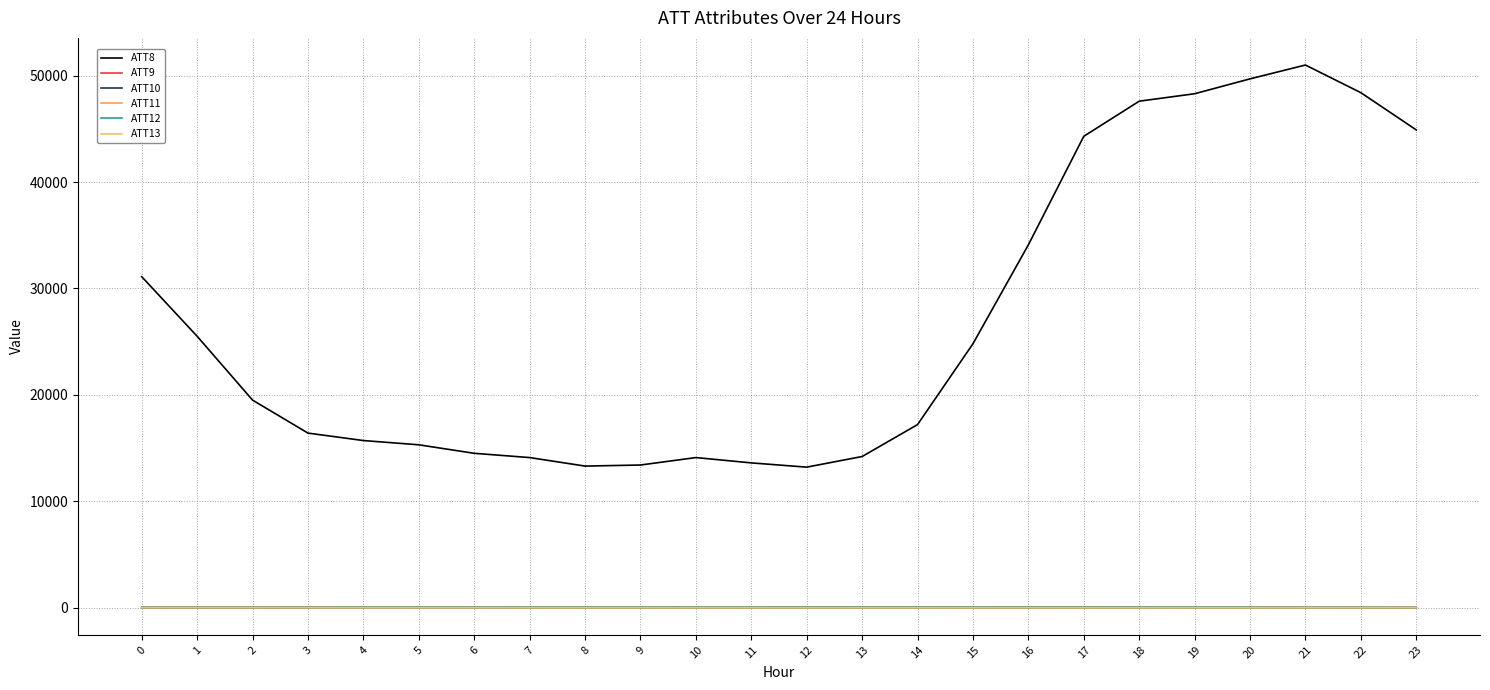

Which category has the highest value in the ATT8 series?

21